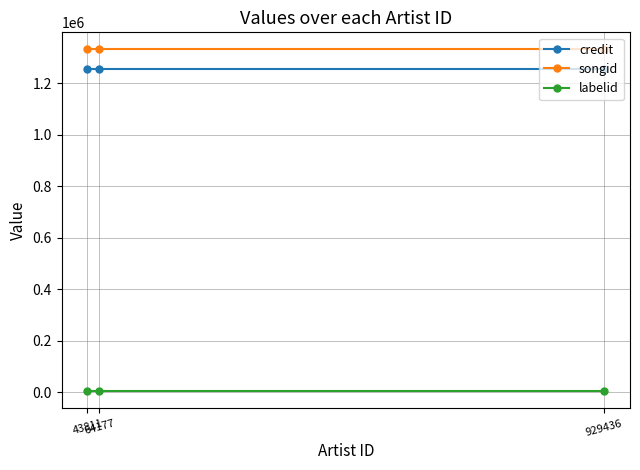

What is the spread (max minus min) of values at 929436?

1328451